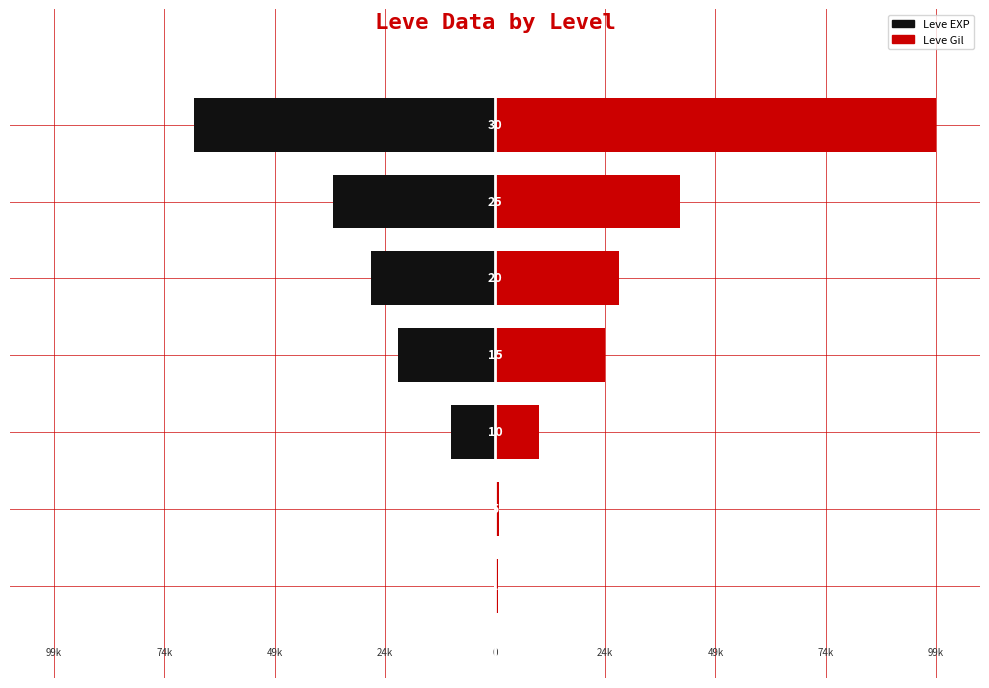

How many bars are there in total?

14